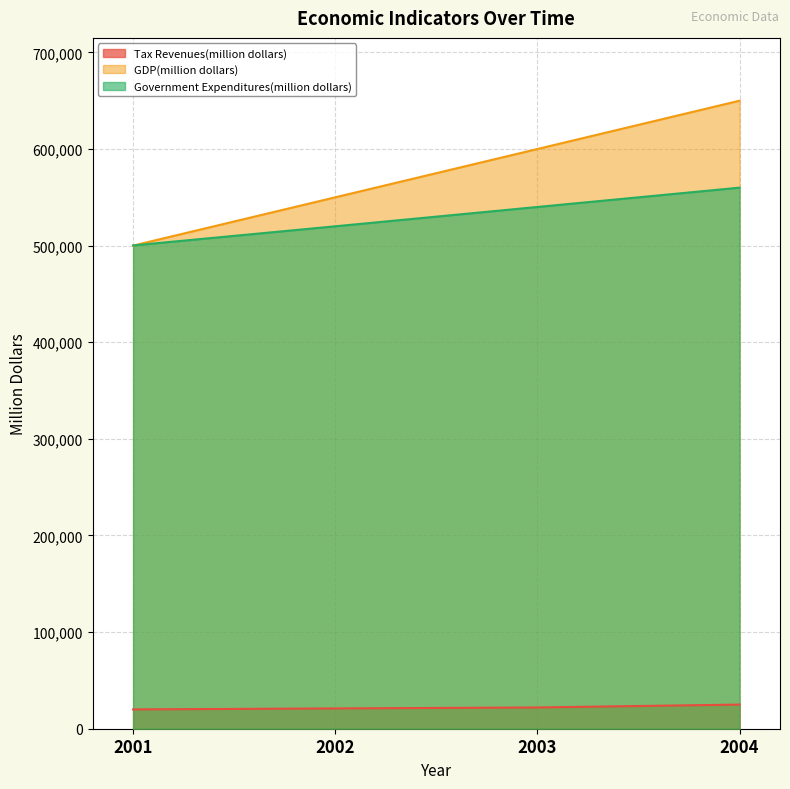

What is the value of the Tax Revenues(million dollars) point at the 3rd from the left?

22000